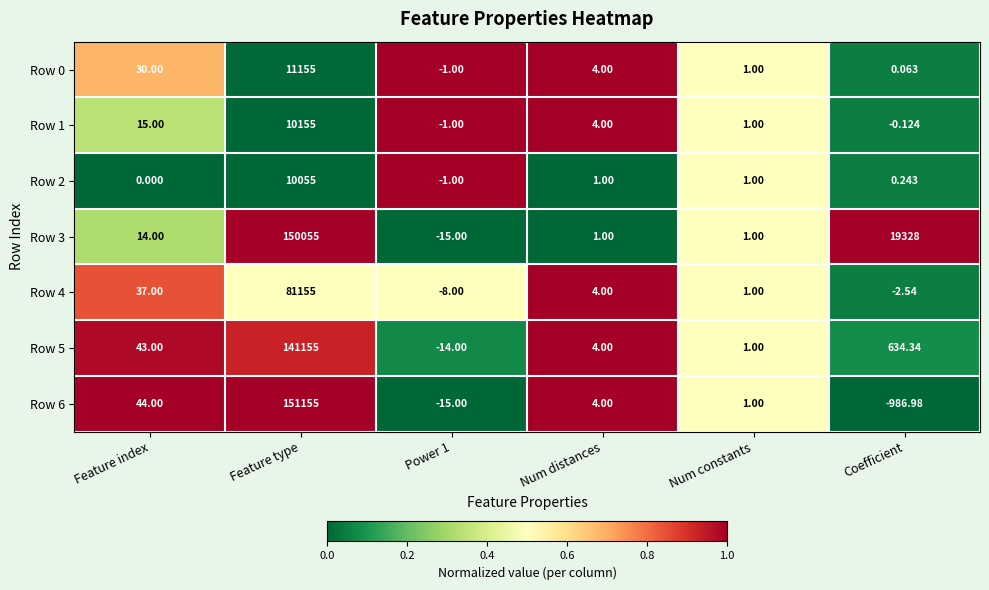

At which label does Row 4 reach its peak?

Feature type